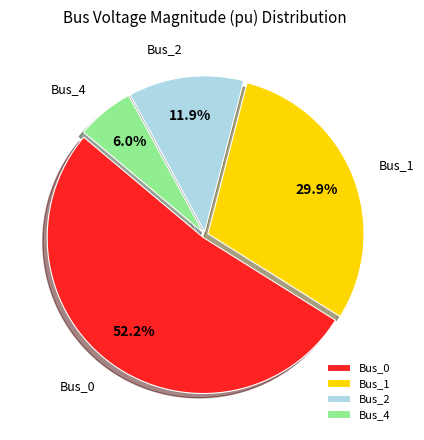

Which slice is the largest?

Bus_0